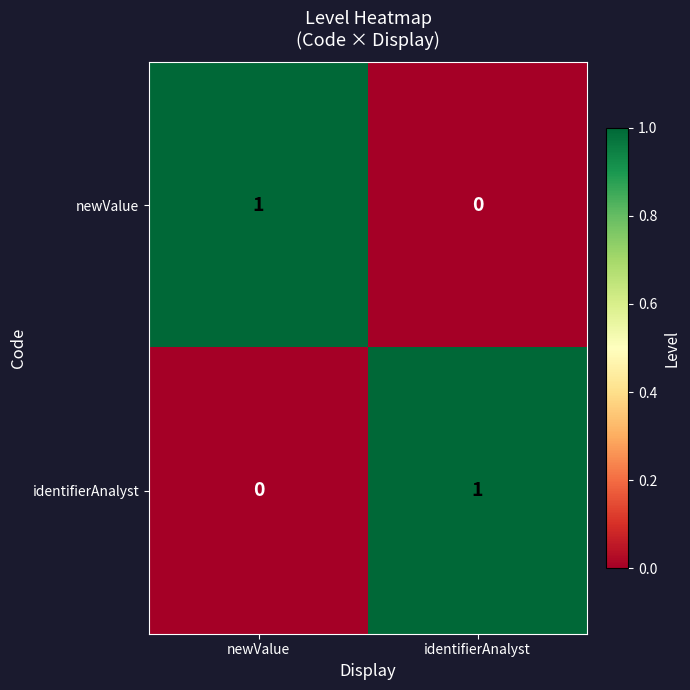

Count the number of categories in the chart.

2